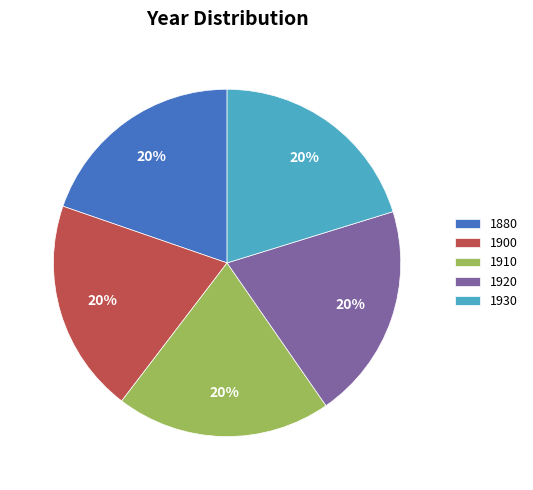

Is there any slice that represents more than half of the pie?

No